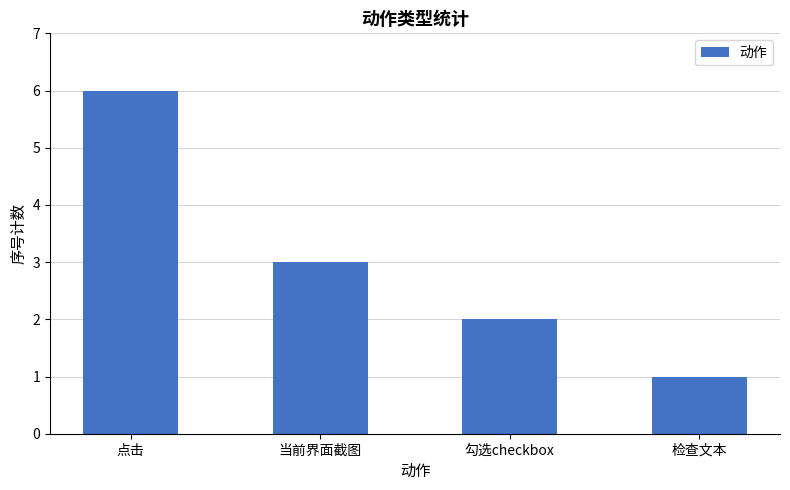

Reading left to right, extract all data points from this chart.

点击=6	当前界面截图=3	勾选checkbox=2	检查文本=1